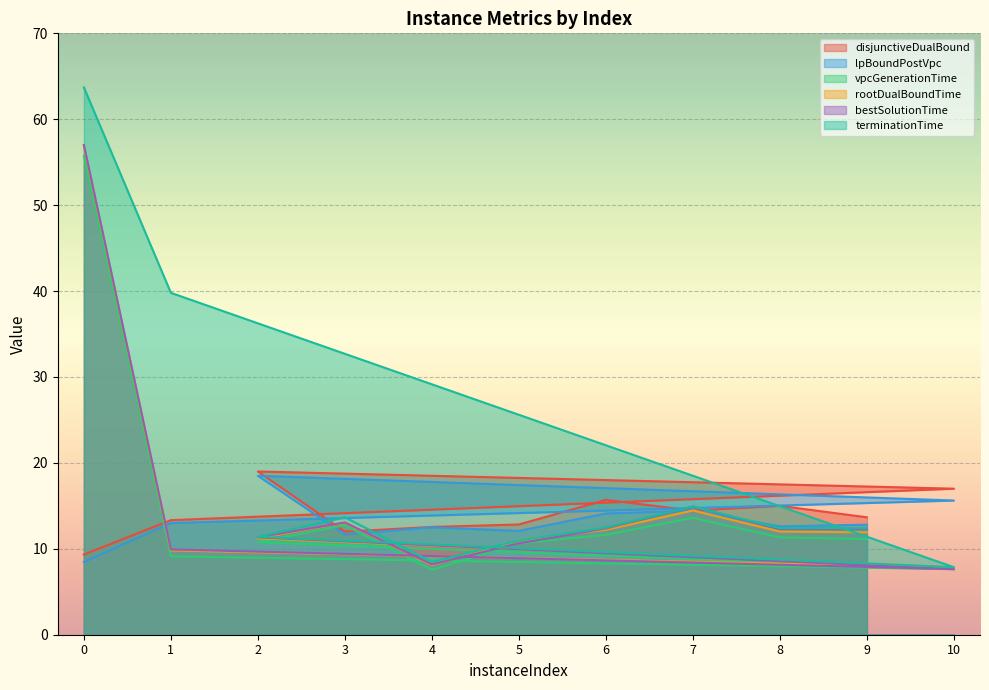

What is the sum of all terminationTime values?

208.1